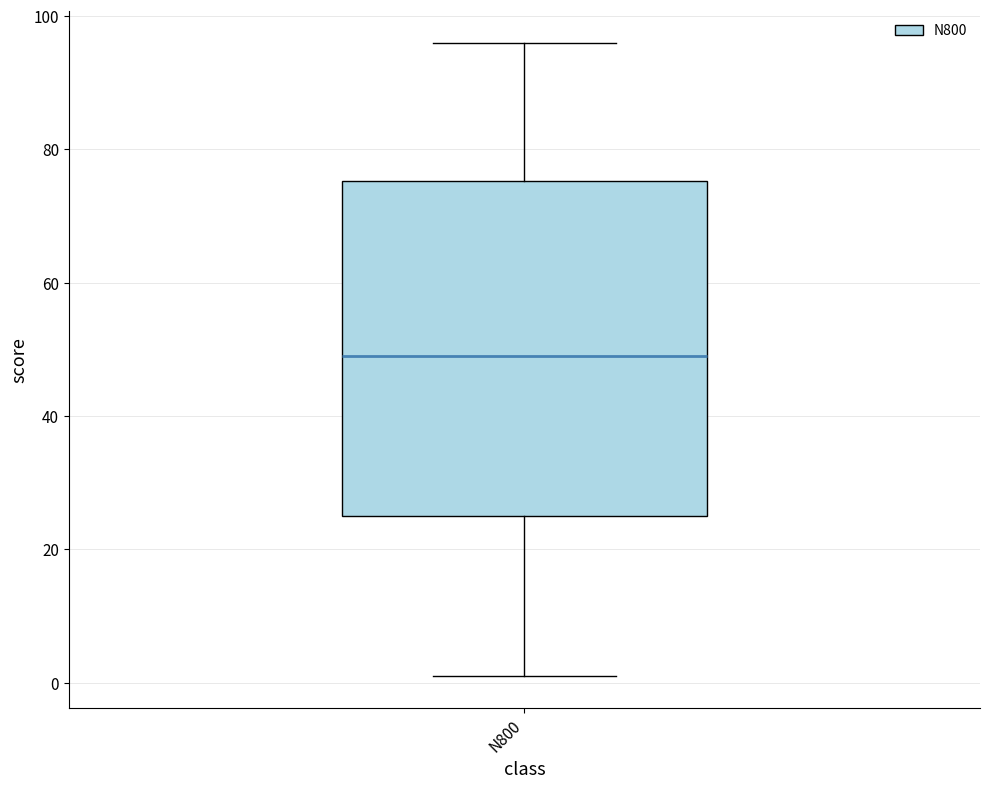

Read this box plot against the y-axis: the position of the median line, the range covered by the box, and the ends of both whiskers. The values are not printed on the chart, so give them approximately, as read against the axis.

median 50, box 26 to 76, whiskers 2 to 96